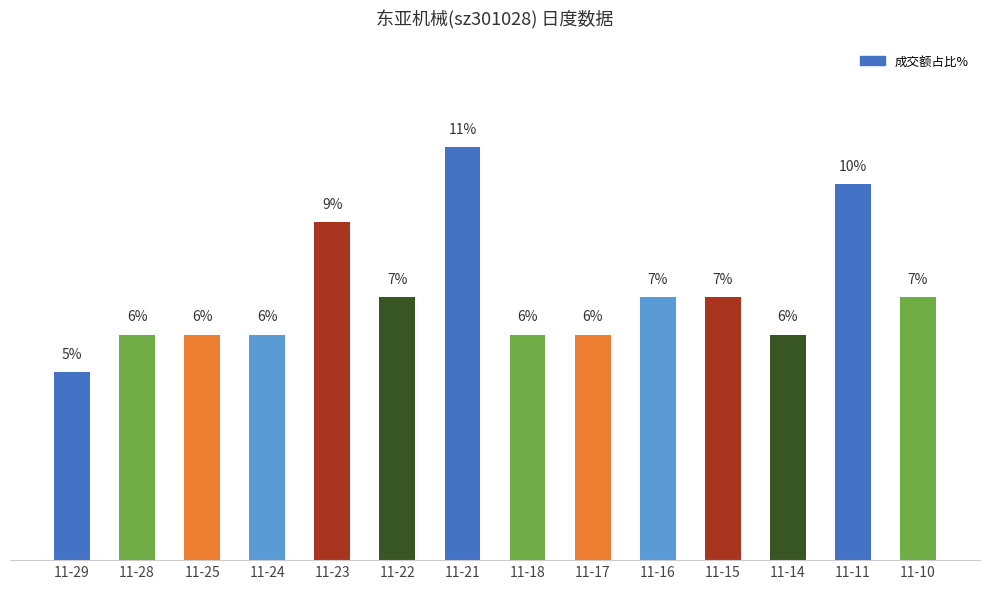

At which category does the chart reach its peak across all series?

11-21